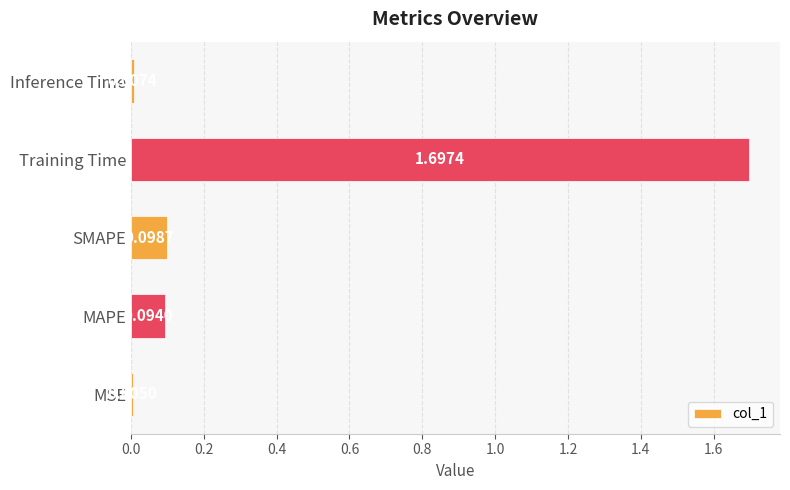

Where is the data nearest to the value 0?

MSE